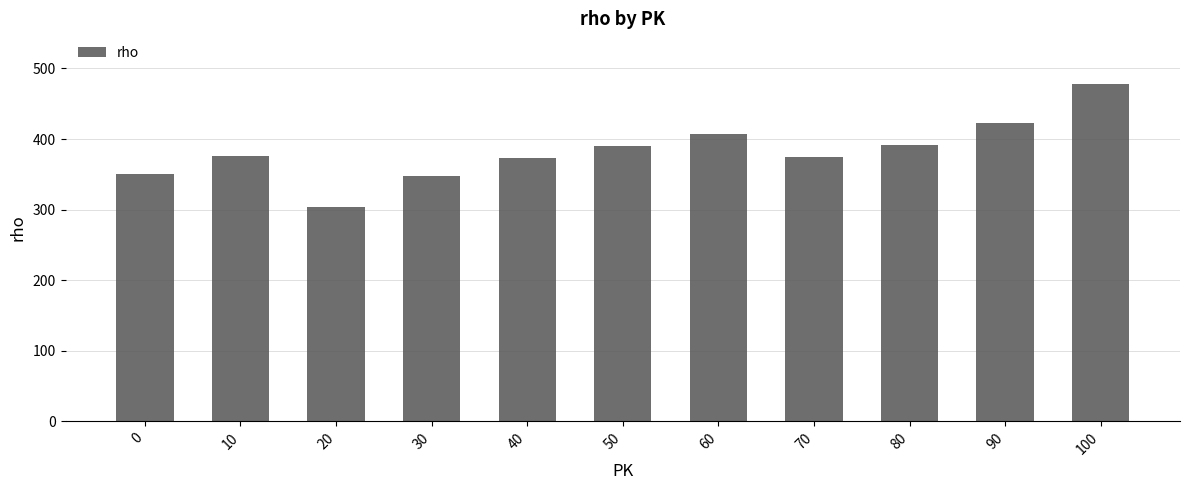

Approximately how many times larger is the value at 60 compared to 100?

0.9